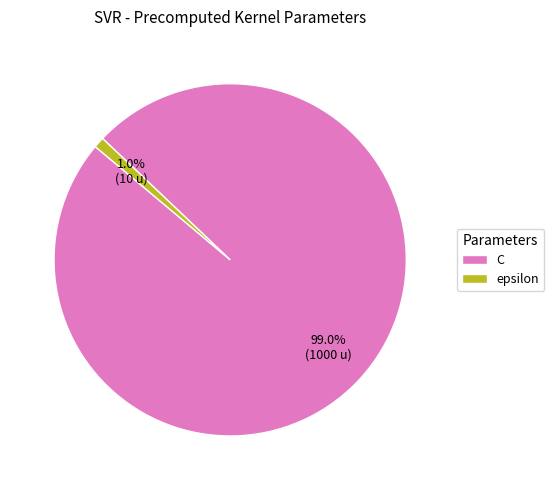

To the nearest percent, what portion does C represent?

99%